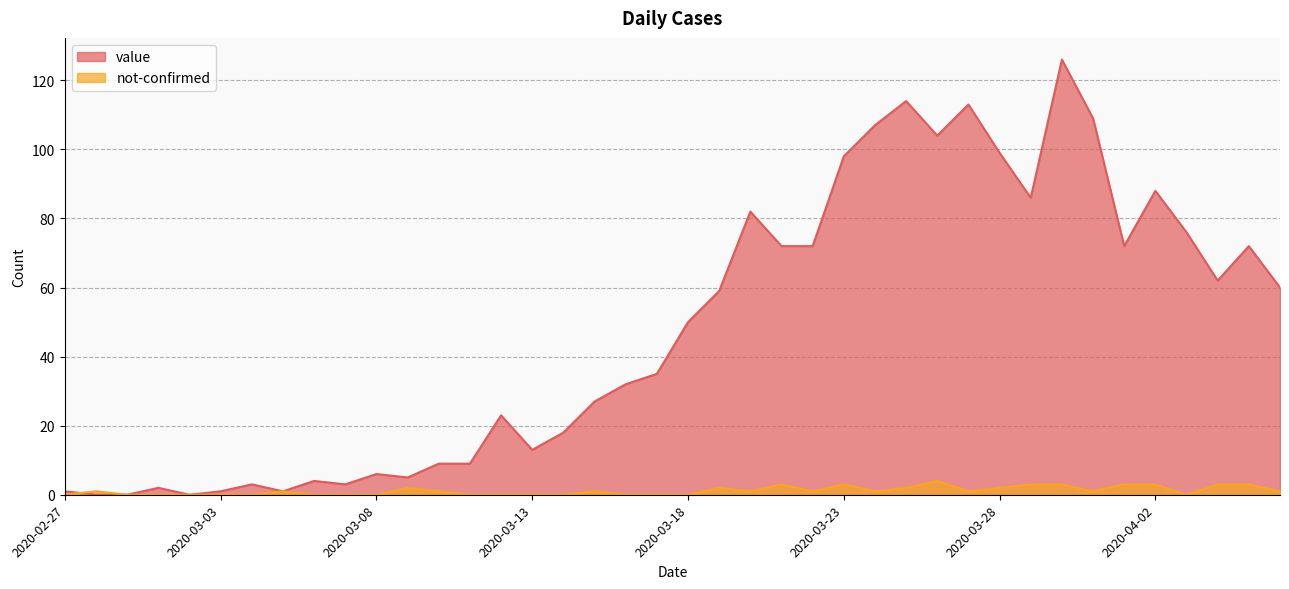

Reading left to right, what are all the values shown in this chart?

value: 2020-02-27=1	2020-02-28=0	2020-02-29=0	2020-03-01=2	2020-03-02=0	2020-03-03=1	2020-03-04=3	2020-03-05=1	2020-03-06=4	2020-03-07=3	2020-03-08=6	2020-03-09=5	2020-03-10=9	2020-03-11=9	2020-03-12=23	2020-03-13=13	2020-03-14=18	2020-03-15=27	2020-03-16=32	2020-03-17=35	2020-03-18=50	2020-03-19=59	2020-03-20=82	2020-03-21=72	2020-03-22=72	2020-03-23=98	2020-03-24=107	2020-03-25=114	2020-03-26=104	2020-03-27=113	2020-03-28=99	2020-03-29=86	2020-03-30=126	2020-03-31=109	2020-04-01=72	2020-04-02=88	2020-04-03=76	2020-04-04=62	2020-04-05=72	2020-04-06=60
not-confirmed: 2020-02-27=0	2020-02-28=1	2020-02-29=0	2020-03-01=0	2020-03-02=0	2020-03-03=0	2020-03-04=0	2020-03-05=1	2020-03-06=0	2020-03-07=0	2020-03-08=0	2020-03-09=2	2020-03-10=1	2020-03-11=0	2020-03-12=0	2020-03-13=0	2020-03-14=0	2020-03-15=1	2020-03-16=0	2020-03-17=0	2020-03-18=0	2020-03-19=2	2020-03-20=1	2020-03-21=3	2020-03-22=1	2020-03-23=3	2020-03-24=1	2020-03-25=2	2020-03-26=4	2020-03-27=1	2020-03-28=2	2020-03-29=3	2020-03-30=3	2020-03-31=1	2020-04-01=3	2020-04-02=3	2020-04-03=0	2020-04-04=3	2020-04-05=3	2020-04-06=1